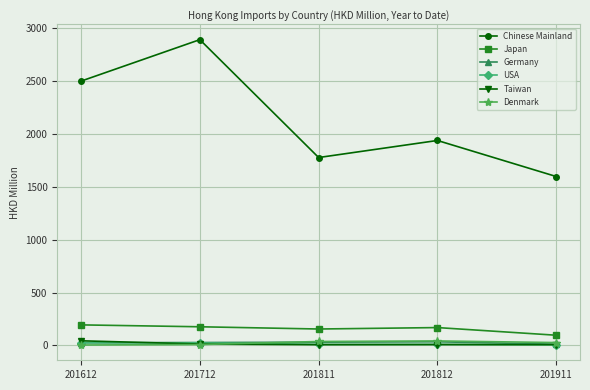

What is the value of the Taiwan point at the 1st from the left?

43.8